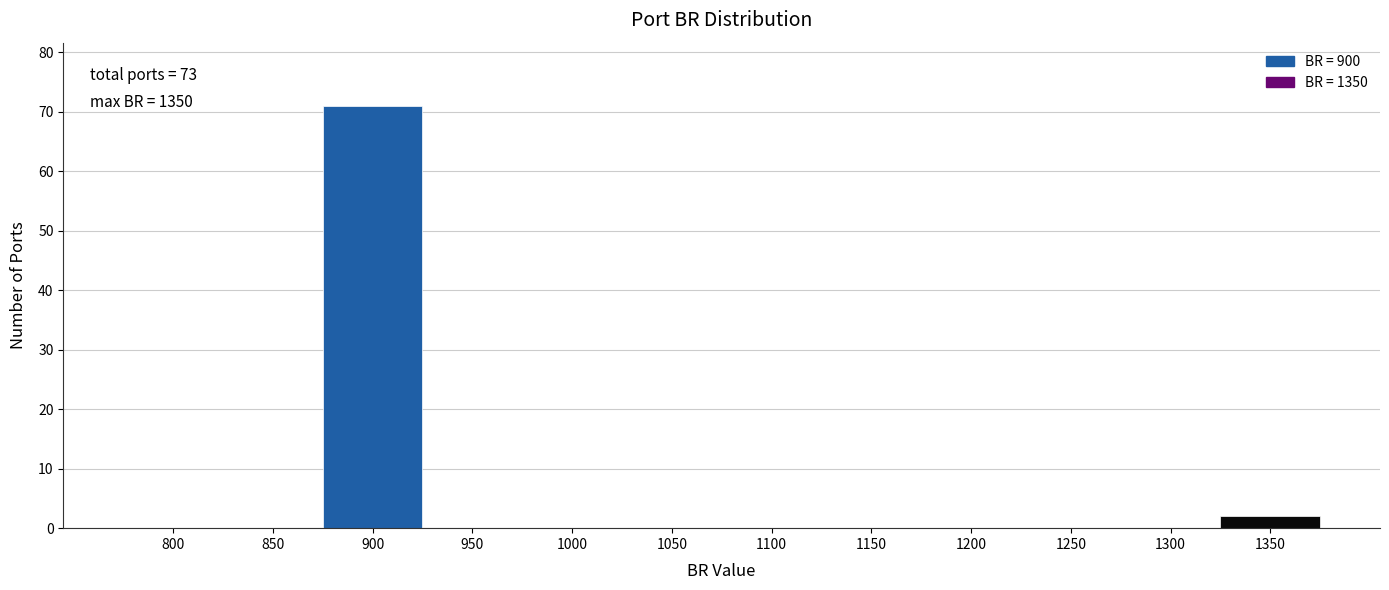

Reading left to right, transcribe all the data shown in this chart.

800=0	850=0	900=71	950=0	1000=0	1050=0	1100=0	1150=0	1200=0	1250=0	1300=0	1350=2